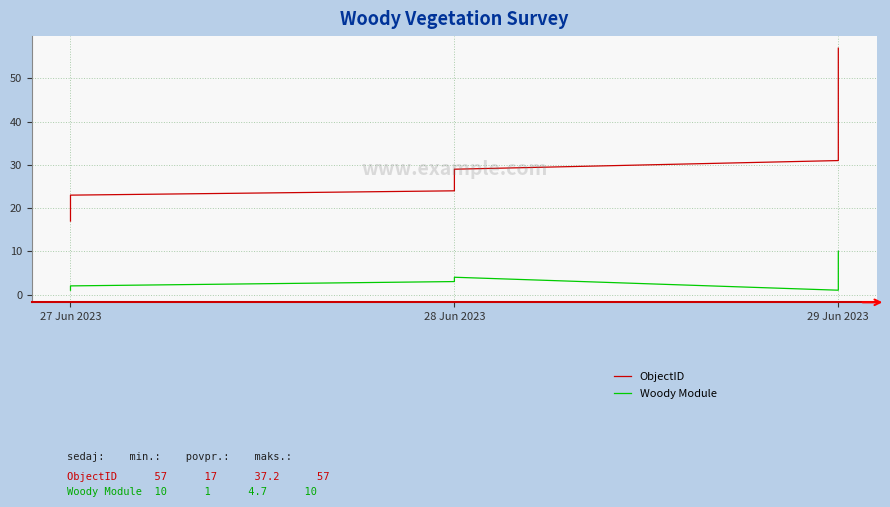

True or false: ObjectID has more than 2 interior local peaks.

False